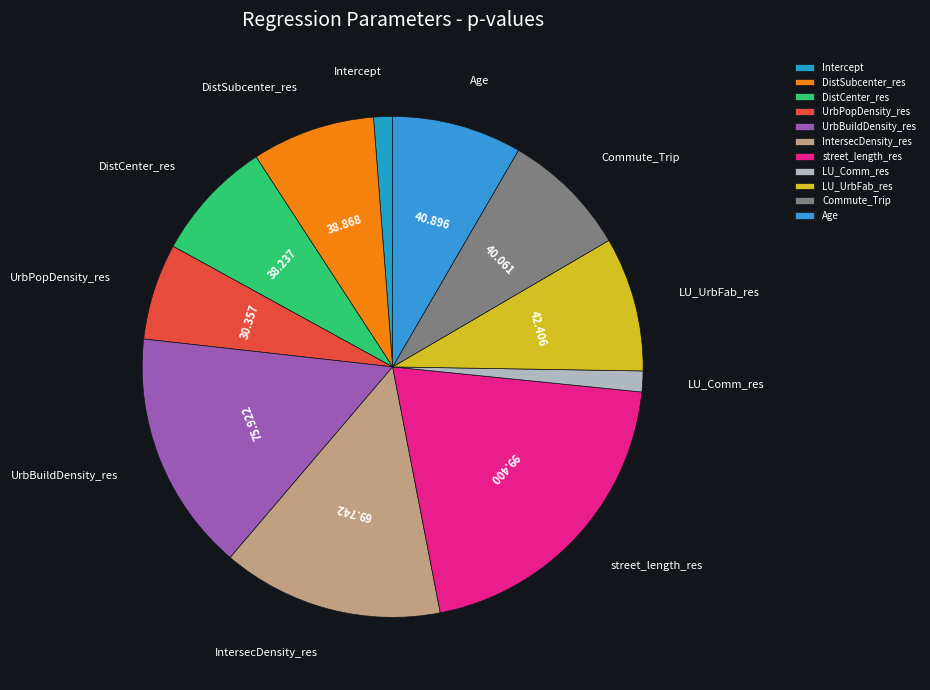

Combined, do Age and DistCenter_res account for over 50%?

No